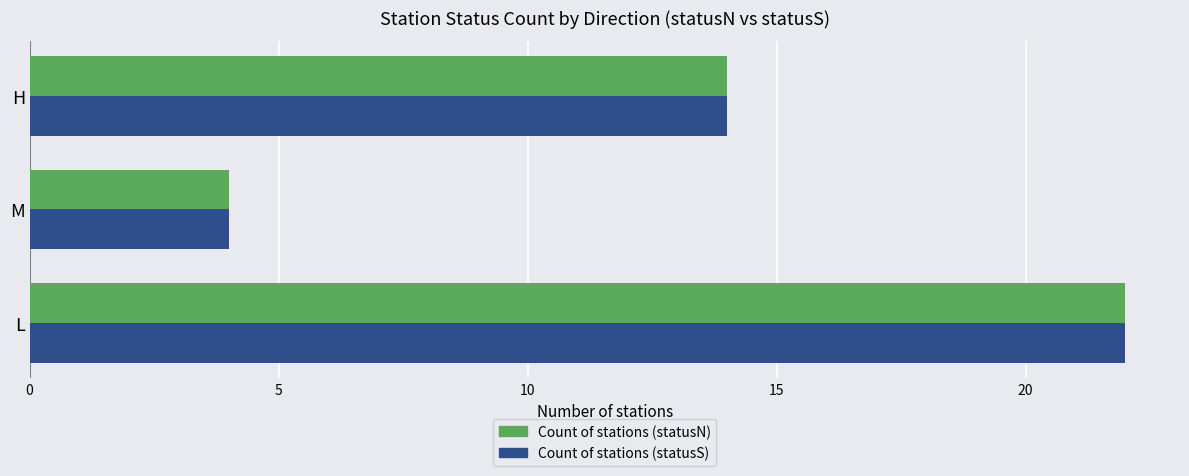

The value of Count of stations (statusN) at H is 8. True or false?

False